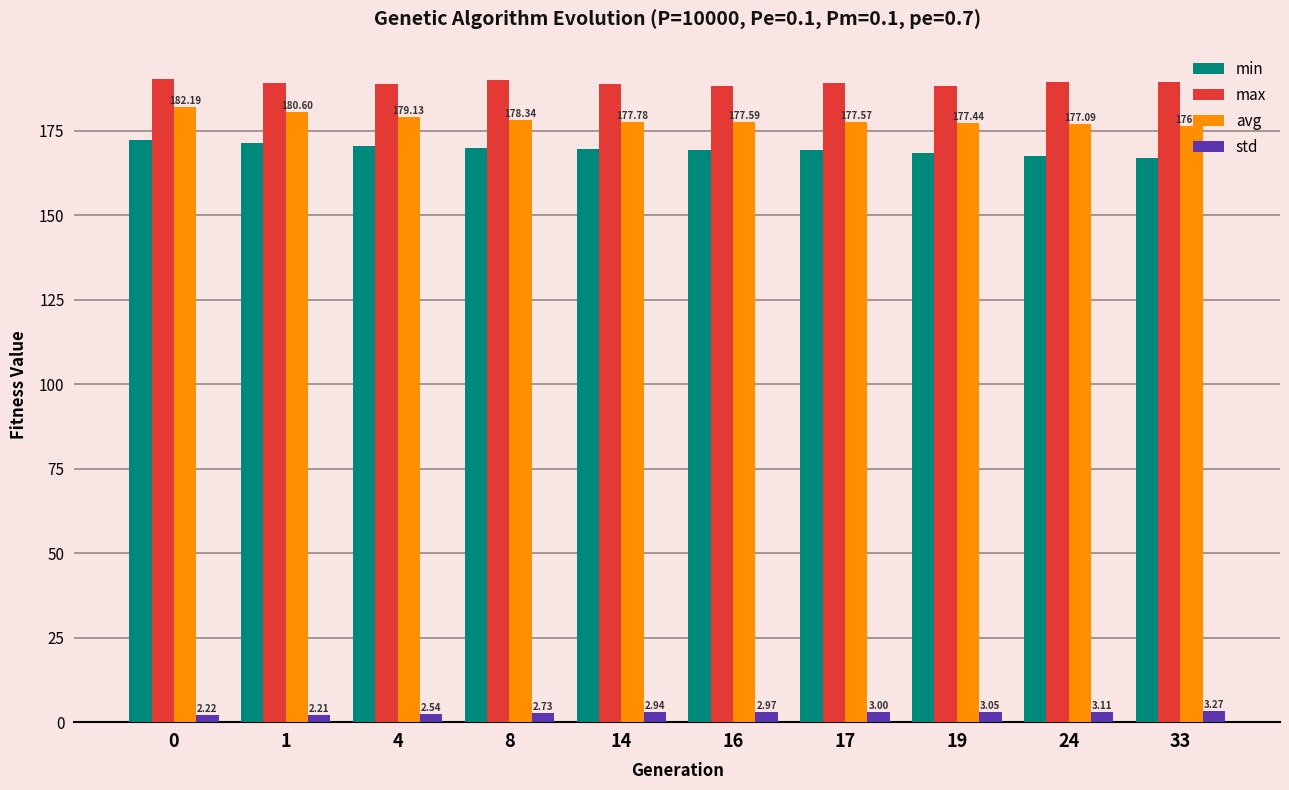

List the labels in order of min value, largest first.

0, 1, 4, 8, 14, 16, 17, 19, 24, 33